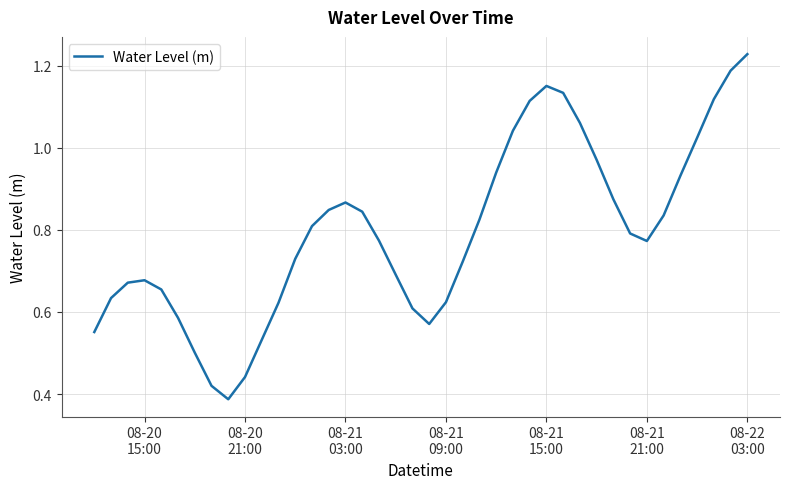

How many points are lower than both their immediate neighbors (excluding endpoints)?

3